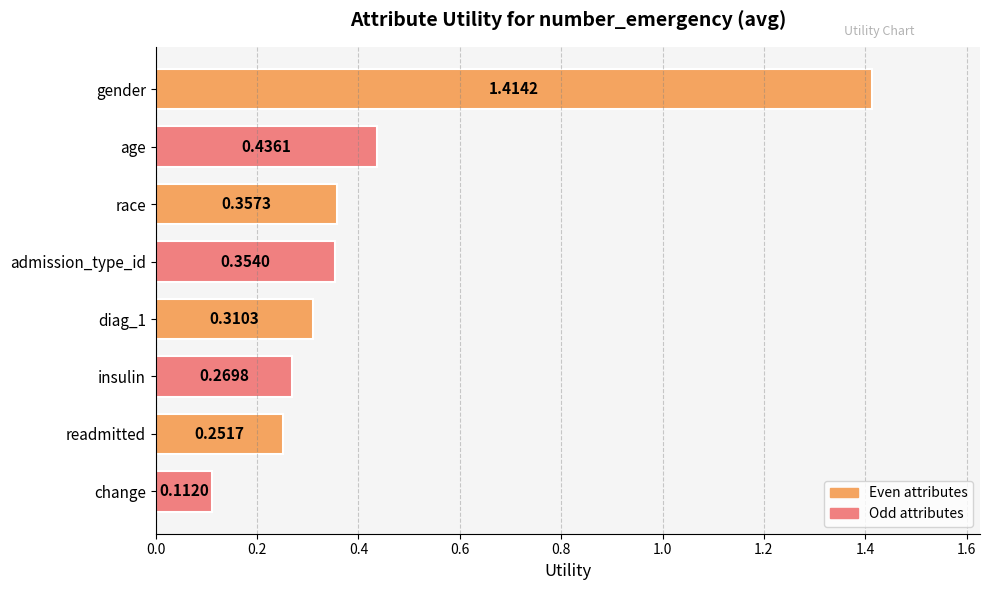

List the labels in order of value, smallest first.

change, readmitted, insulin, diag_1, admission_type_id, race, age, gender